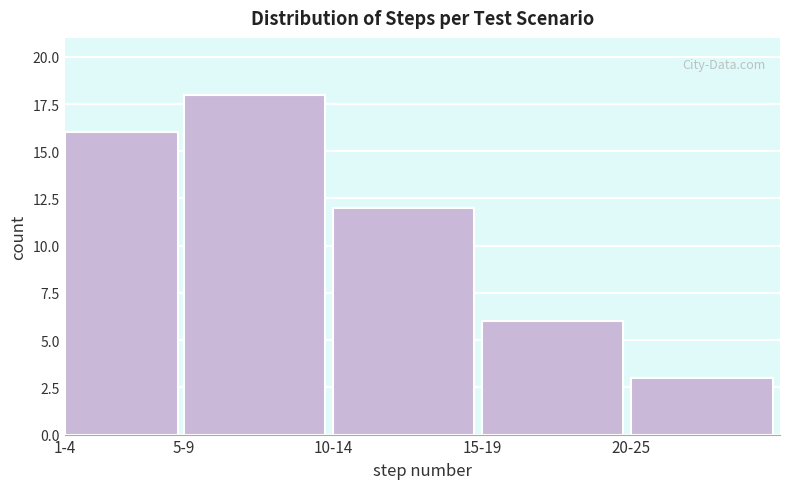

Reading left to right, transcribe all the data shown in this chart.

1-4=16	5-9=18	10-14=12	15-19=6	20-25=3